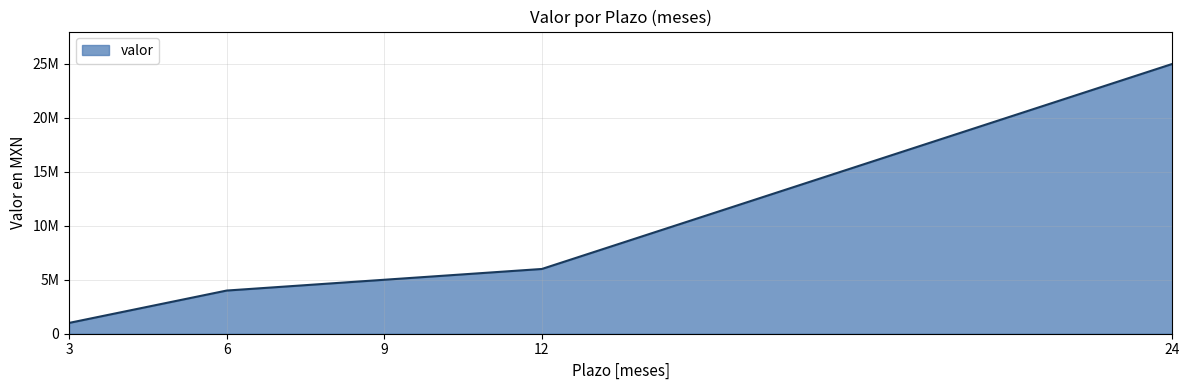

Is this an area chart (filled region under the line)?

Yes